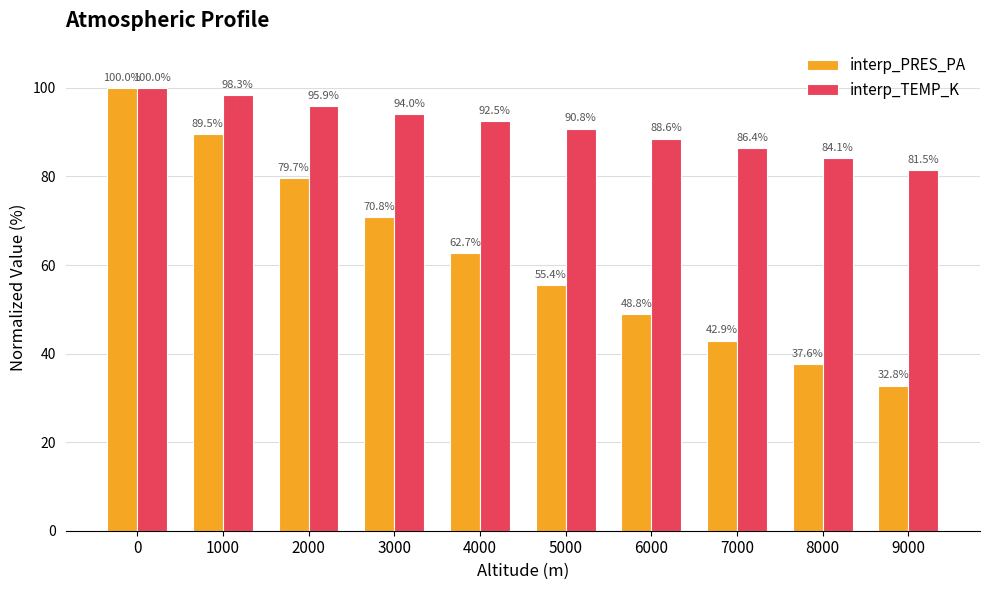

What are all the series names shown in the legend?

interp_PRES_PA, interp_TEMP_K